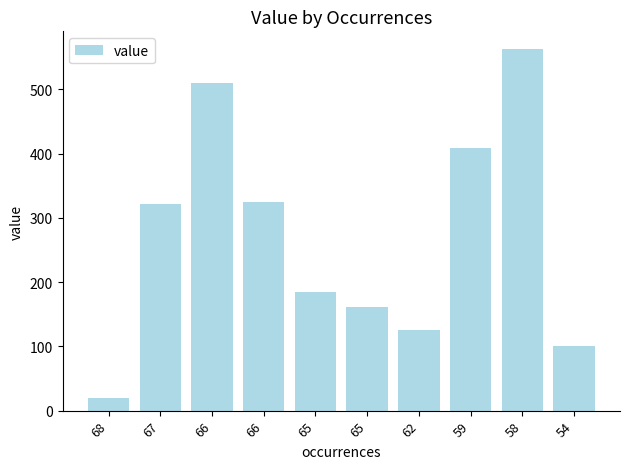

How many data points does each series have?

10